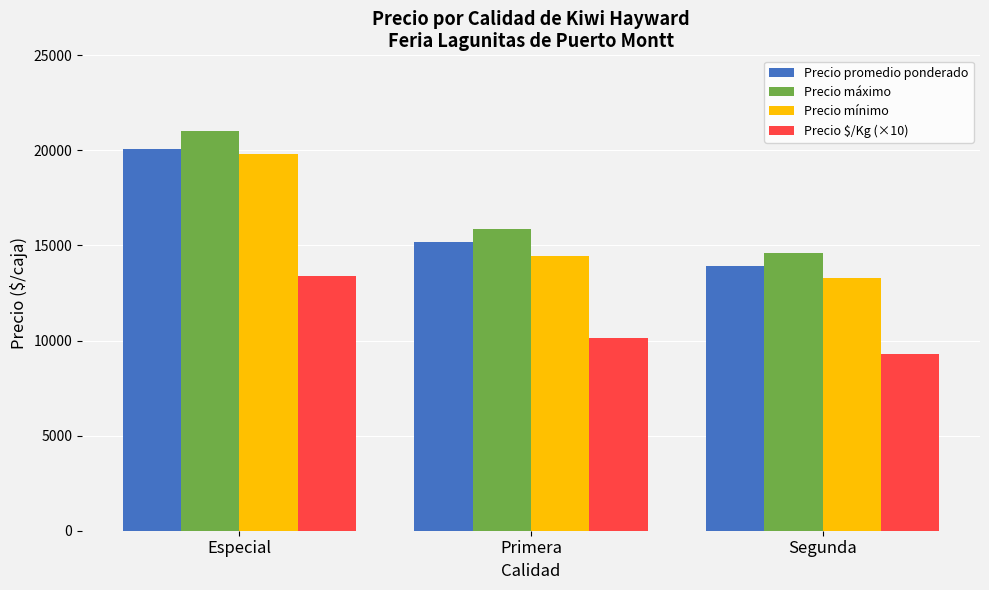

What is the label of the 2nd bar from the right?

Primera